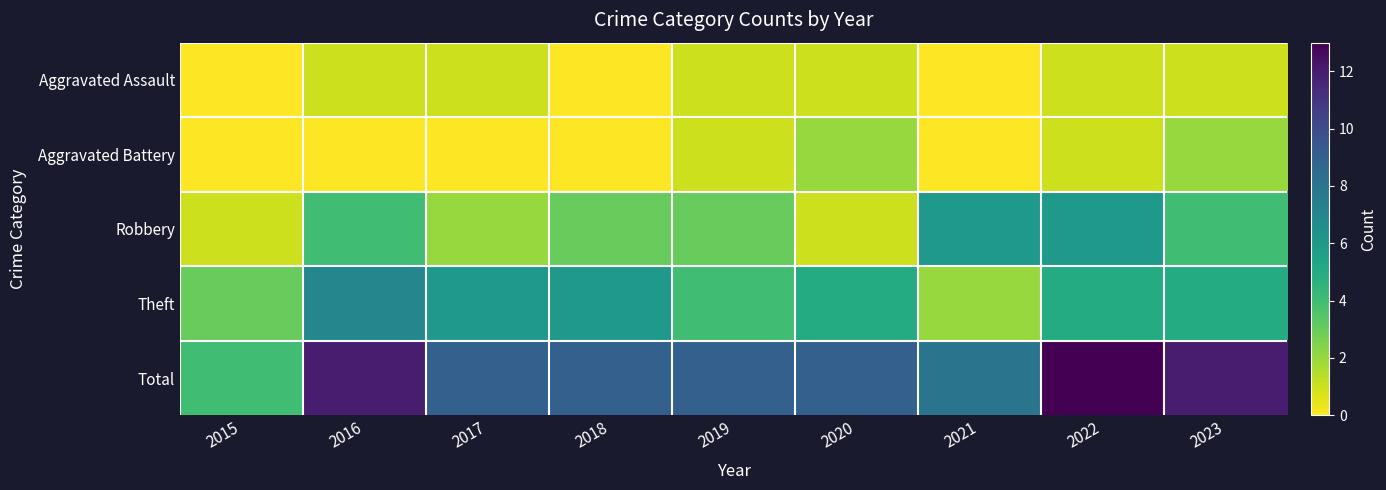

Rank the series at 2020 from lowest to highest value.

Aggravated Assault, Robbery, Aggravated Battery, Theft, Total